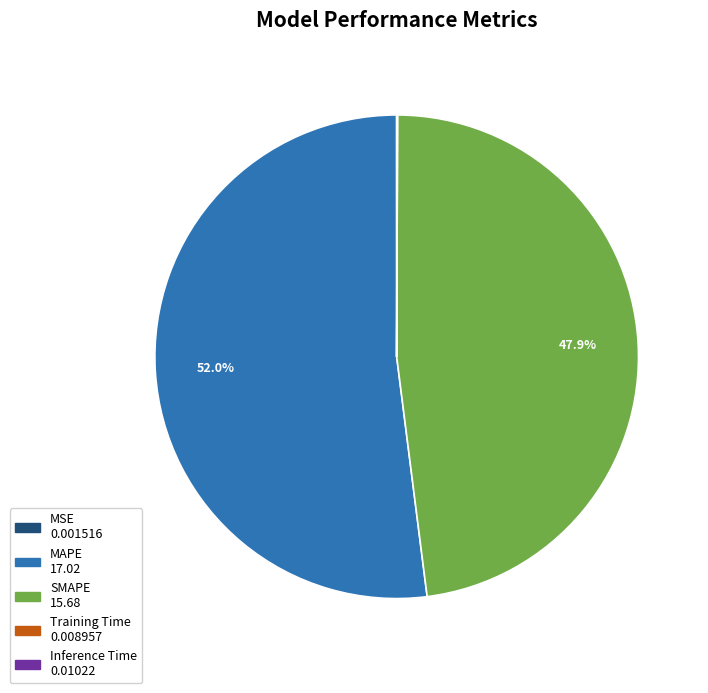

Which slice represents more than half of the pie?

MAPE